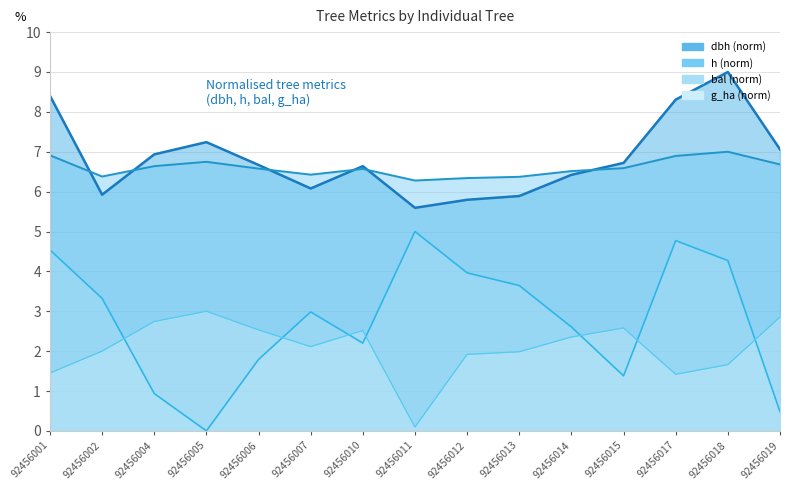

Which series changed the most between 92456001 and 92456002?

dbh line